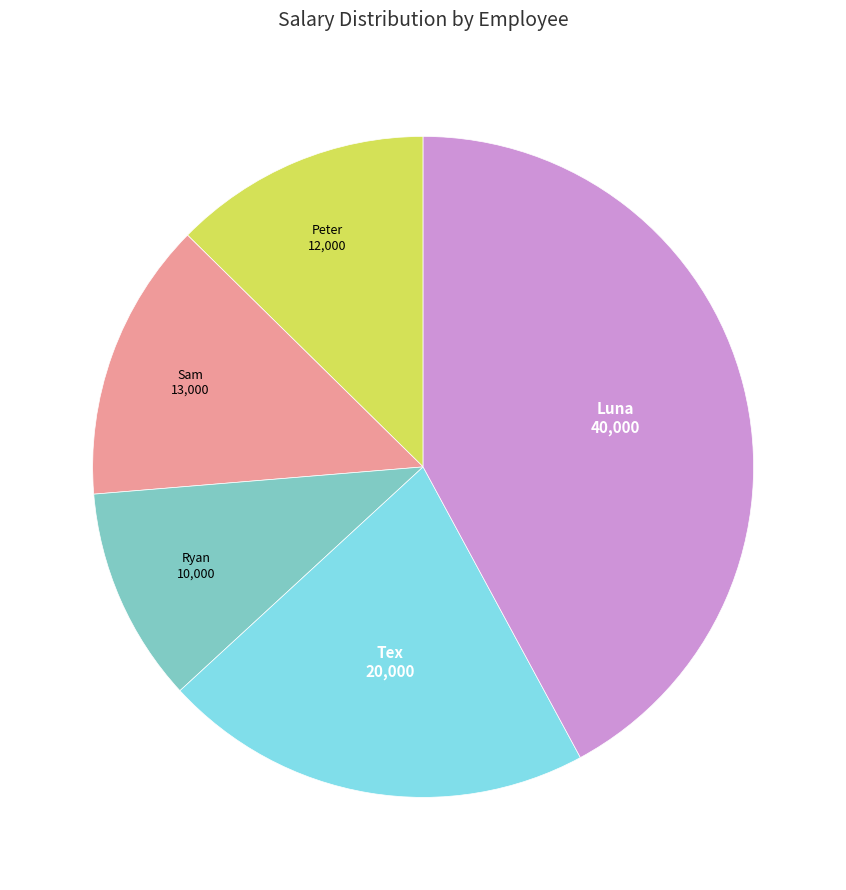

Is there a majority slice in this chart?

No